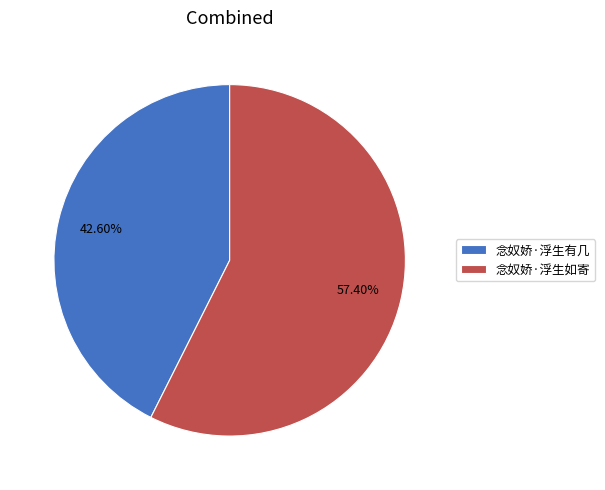

To the nearest percent, what is the combined percentage of 念奴娇·浮生有几 and 念奴娇·浮生如寄?

100%